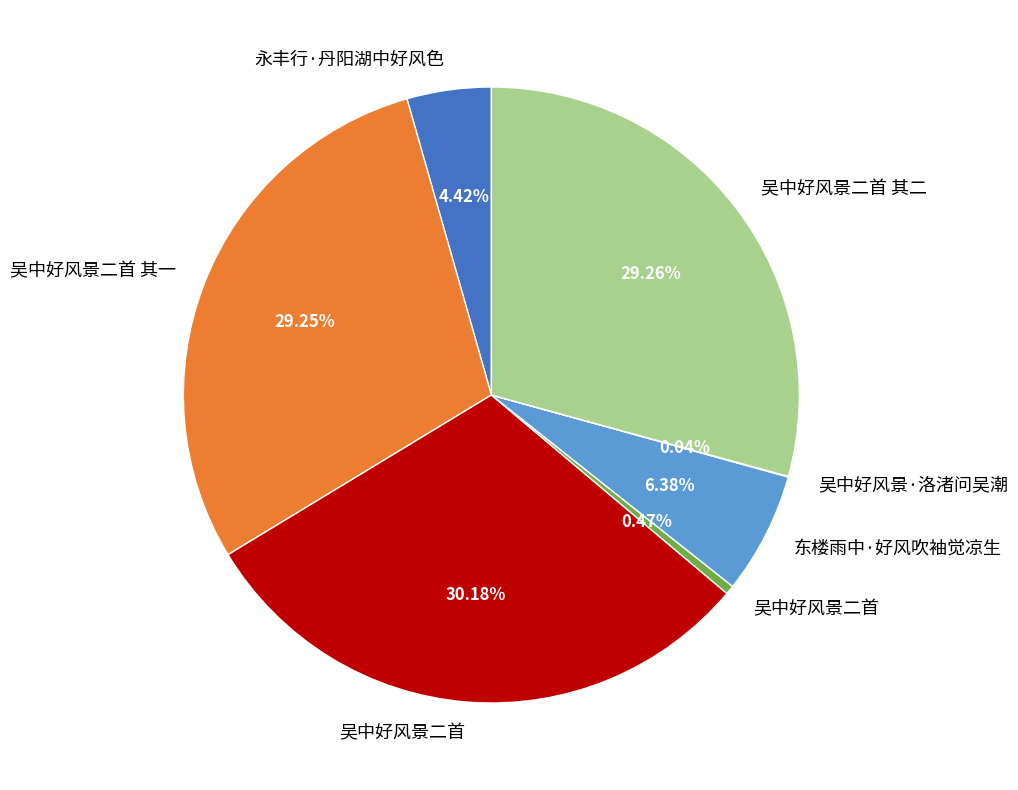

Is there a majority slice in this chart?

No